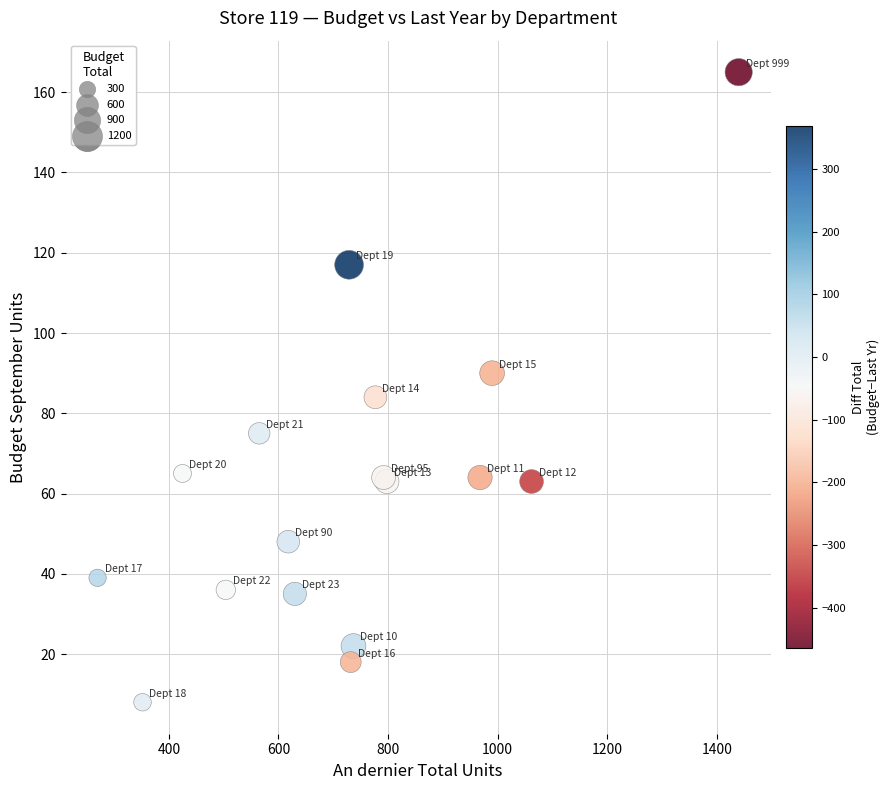

What Y value in the scatter plot is closest to 86?

84